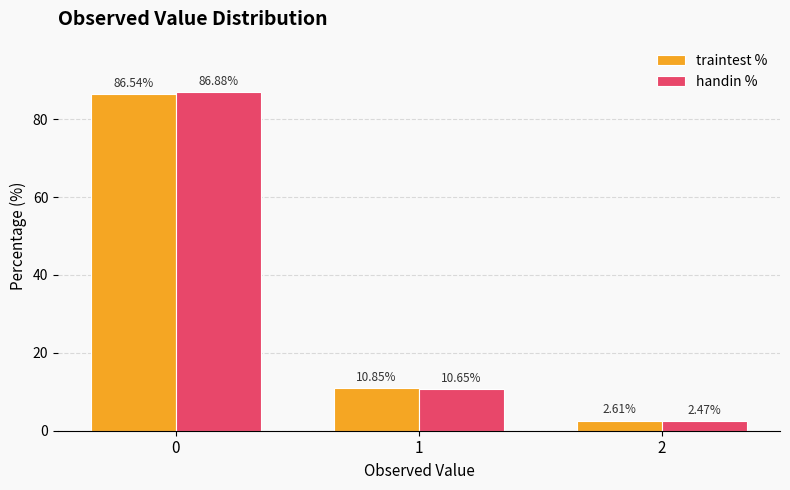

Rank the series by their maximum value, from highest to lowest.

handin %, traintest %